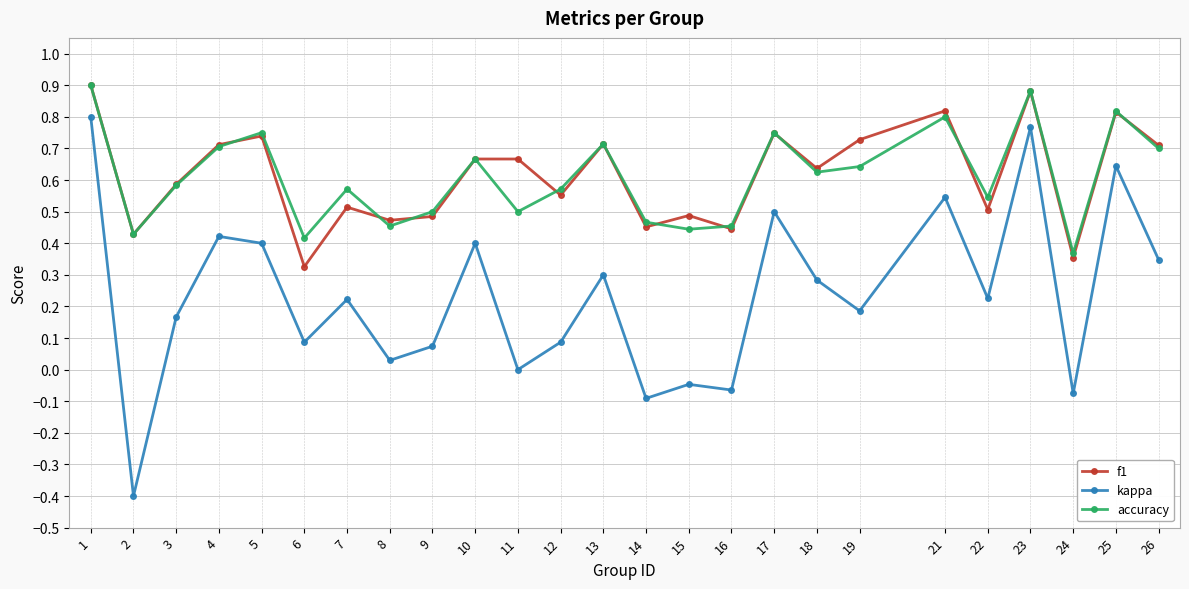

At which label does f1 reach its minimum?

6